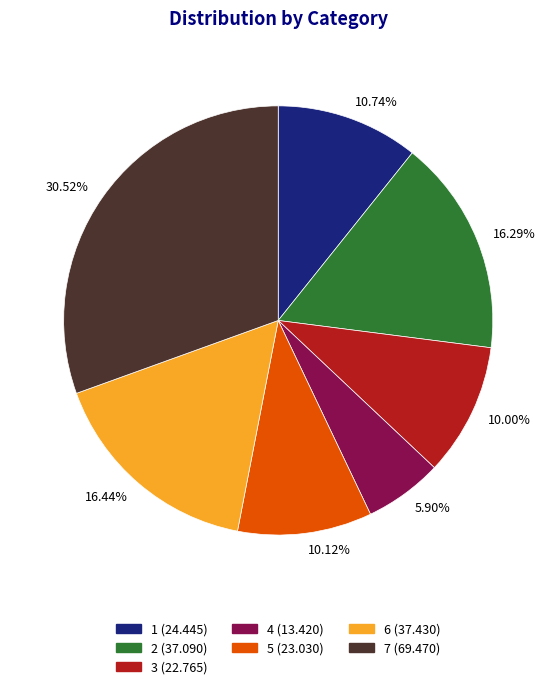

Is there any slice that represents more than half of the pie?

No